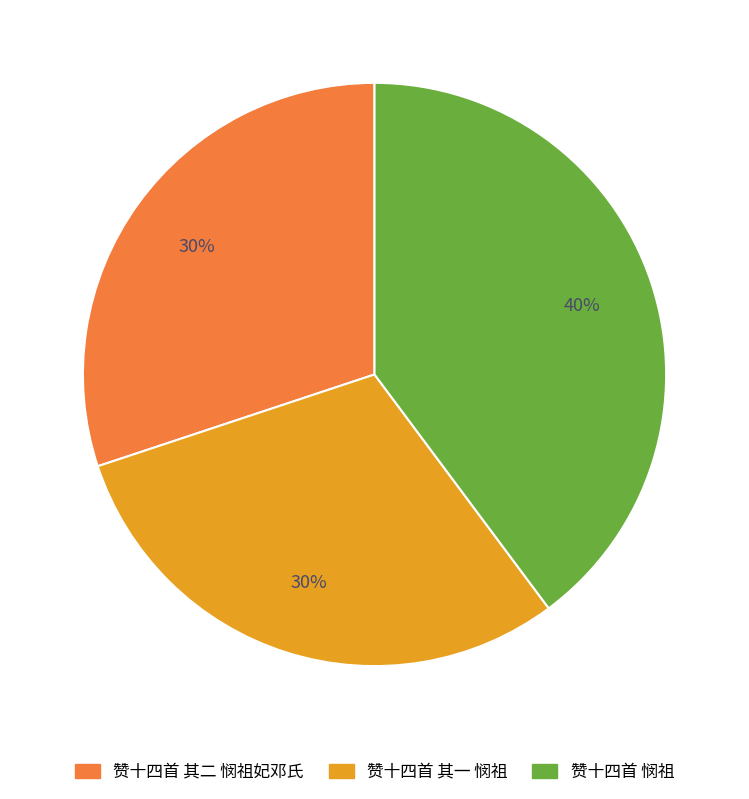

What is the ratio of the value at 赞十四首 其二 悯祖妃邓氏 to the value at 赞十四首 悯祖?

0.8